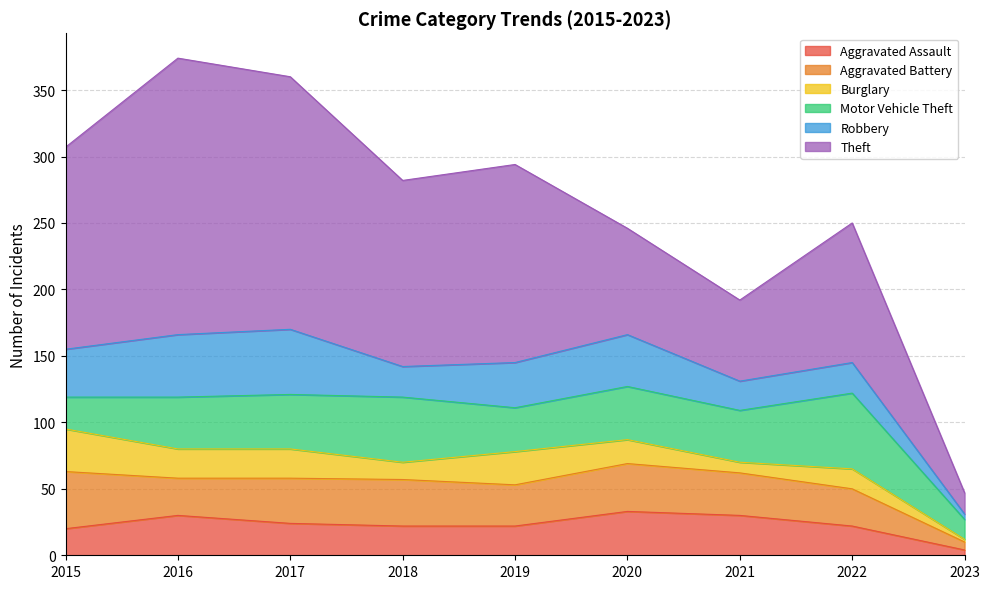

In Theft, how many points are higher than both neighbors (excluding endpoints)?

3